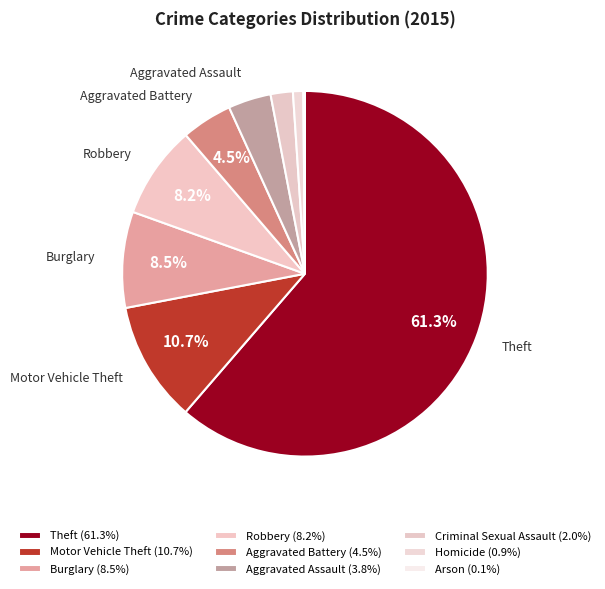

To the nearest percent, what portion does Theft represent?

61%